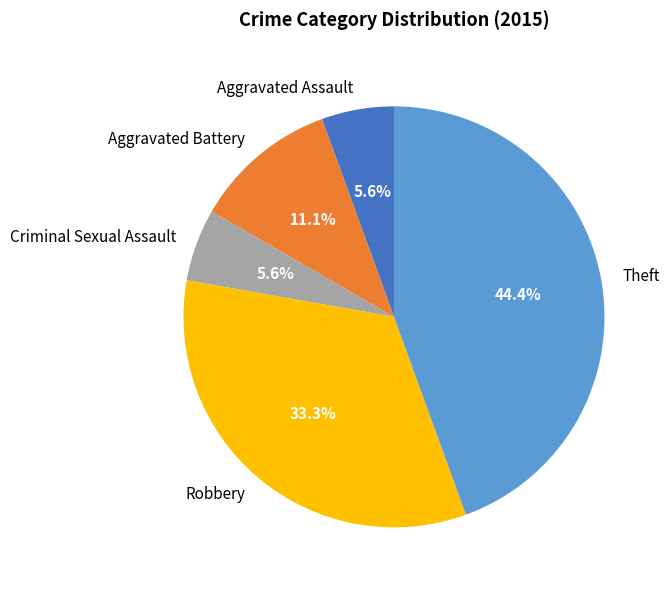

How many segments does this pie chart have?

5